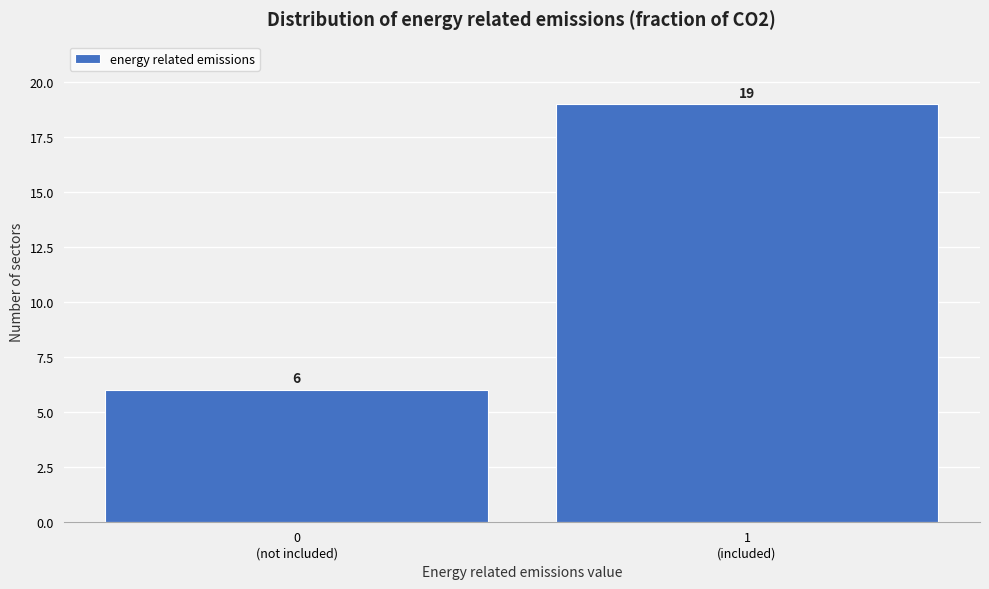

Reading left to right, transcribe all the data shown in this chart.

6	19